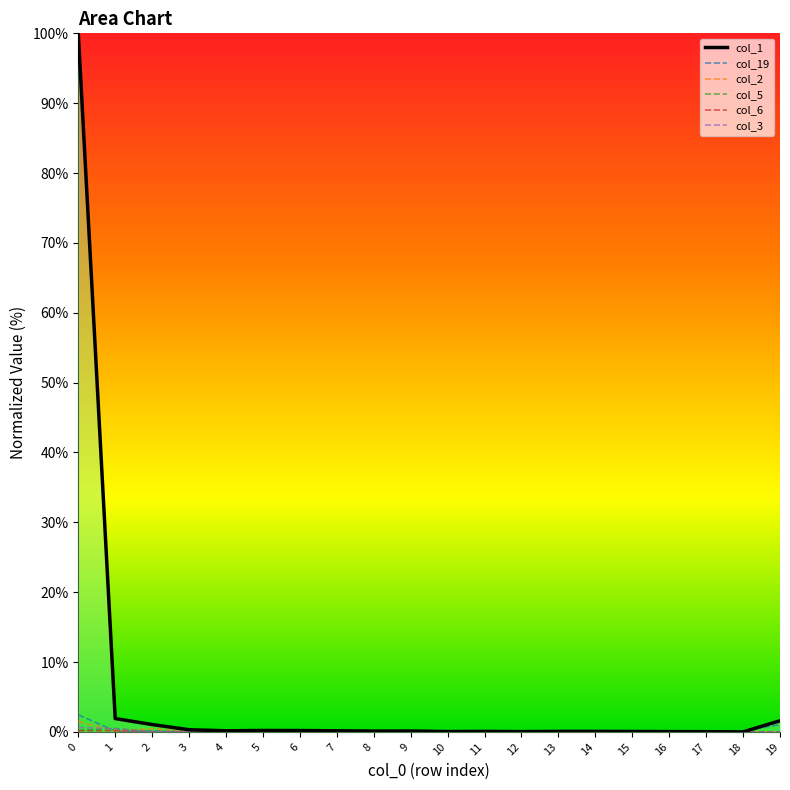

The value of col_6 at 6 is 0.0. True or false?

True